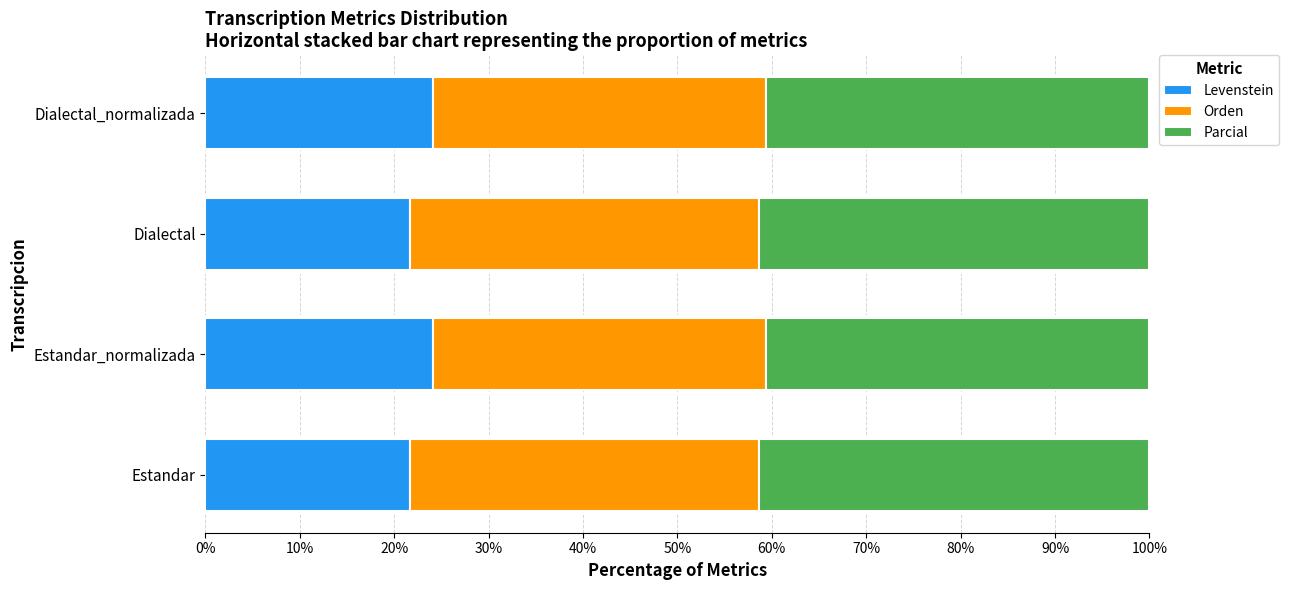

What is the maximum value for Levenstein?

24.1